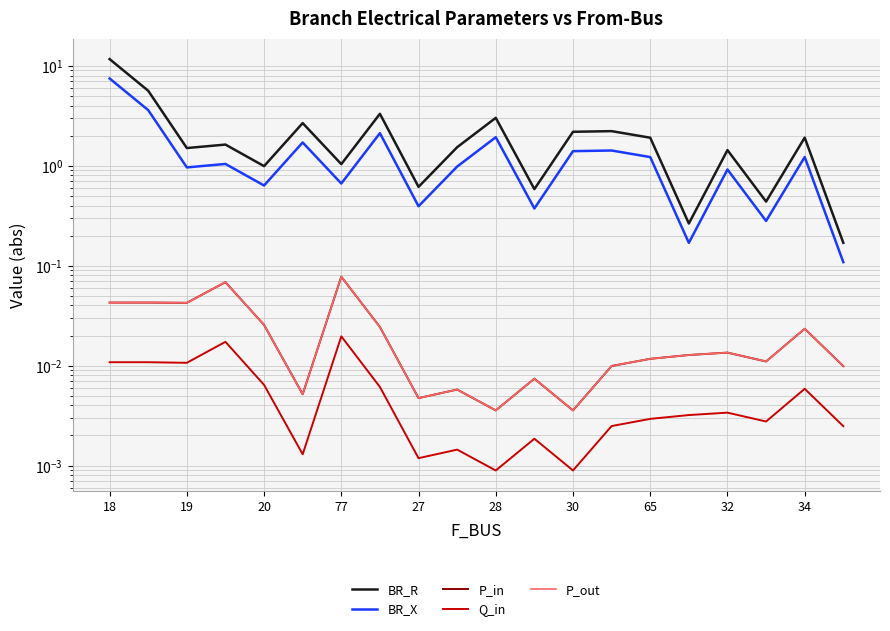

How many interior local valleys does the Q_in series have?

6